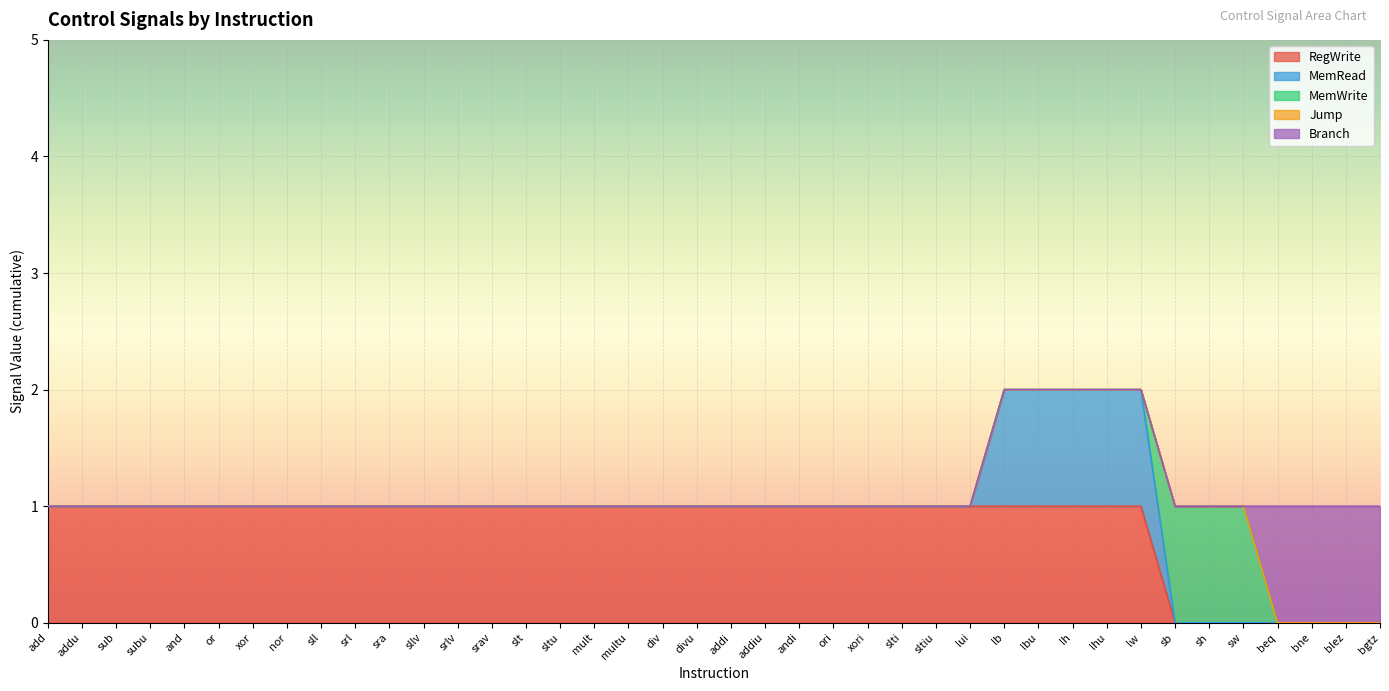

What is the label of the 34th point from the right?

xor